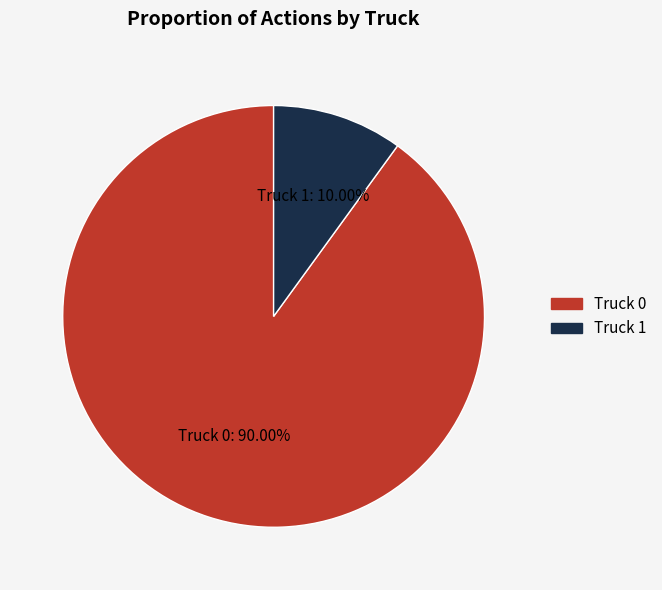

How many slices are in this pie chart?

2